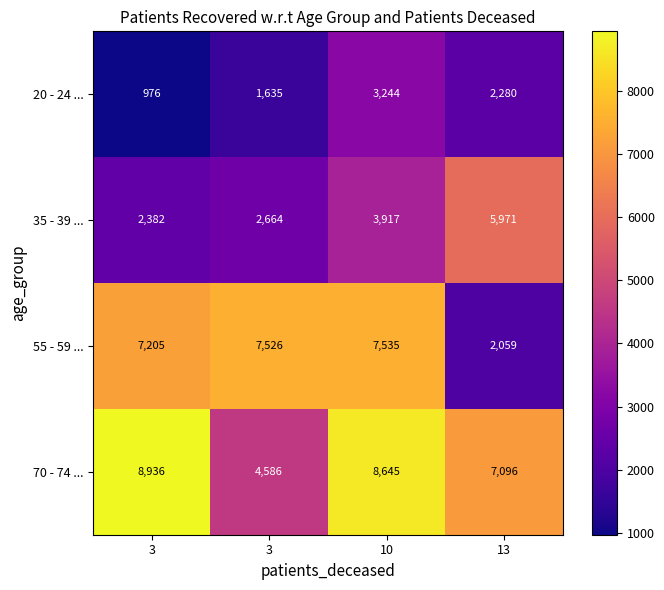

What is the greatest value displayed?

8936